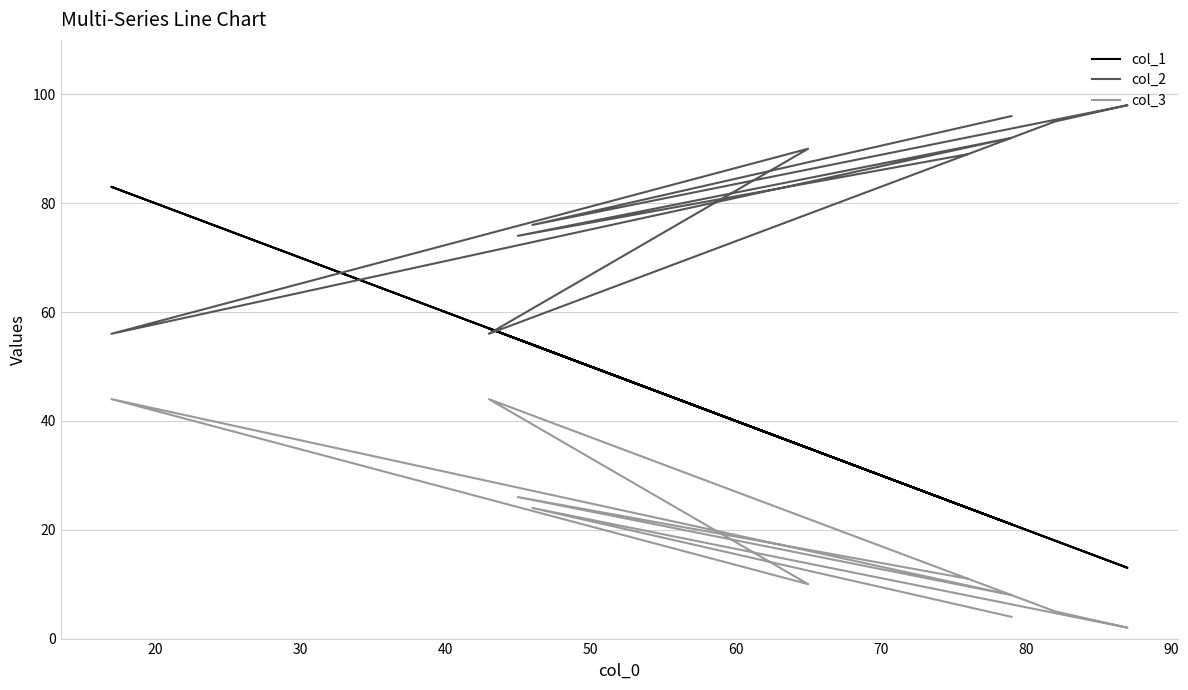

Does the chart display data point markers on the line(s)?

No